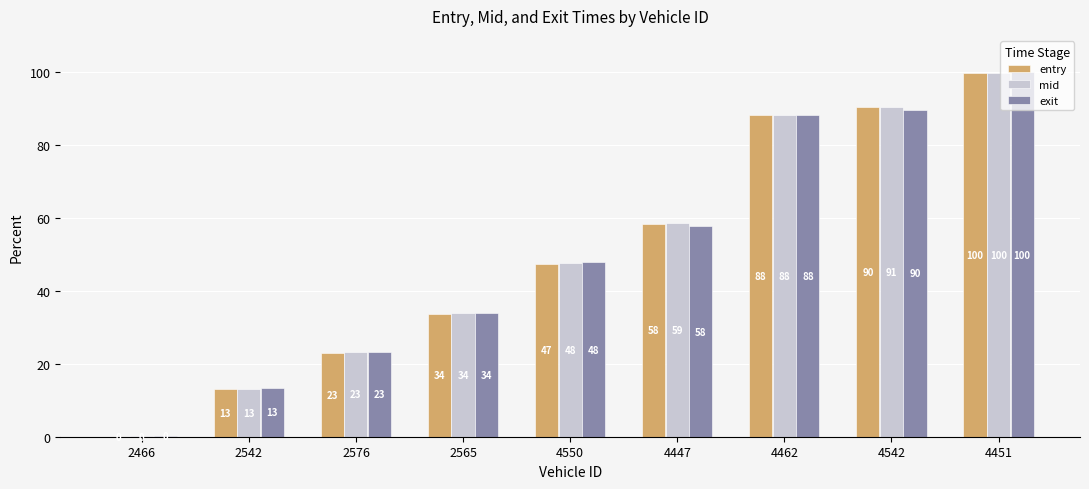

What is the sum of the exit values at 2576 and 4451?

123.3